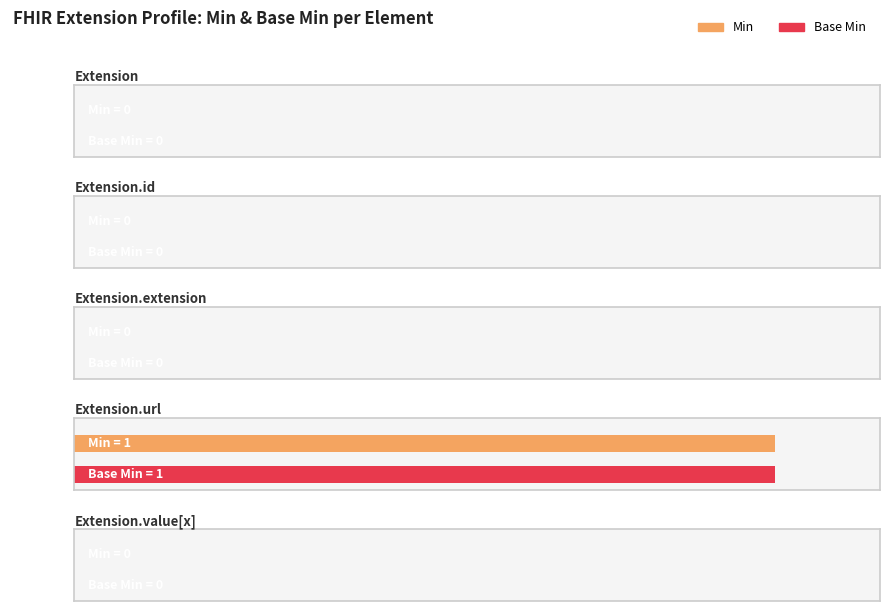

What is the label of the 3rd bar from the left?

Extension.extension